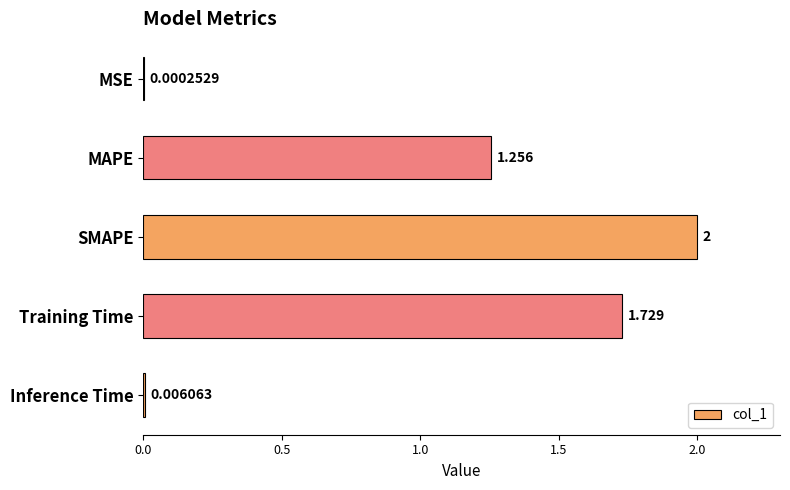

Which label corresponds to the largest value in the chart?

SMAPE